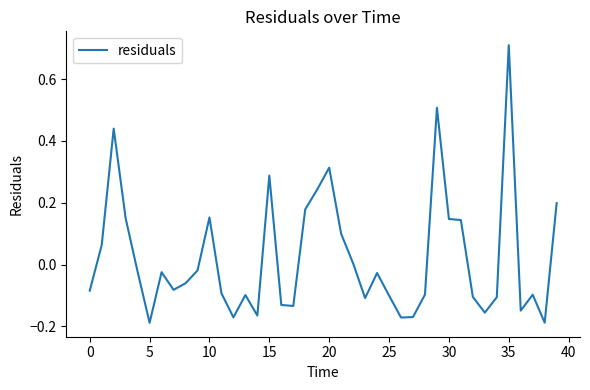

What is the difference between the maximum and minimum values?

0.9